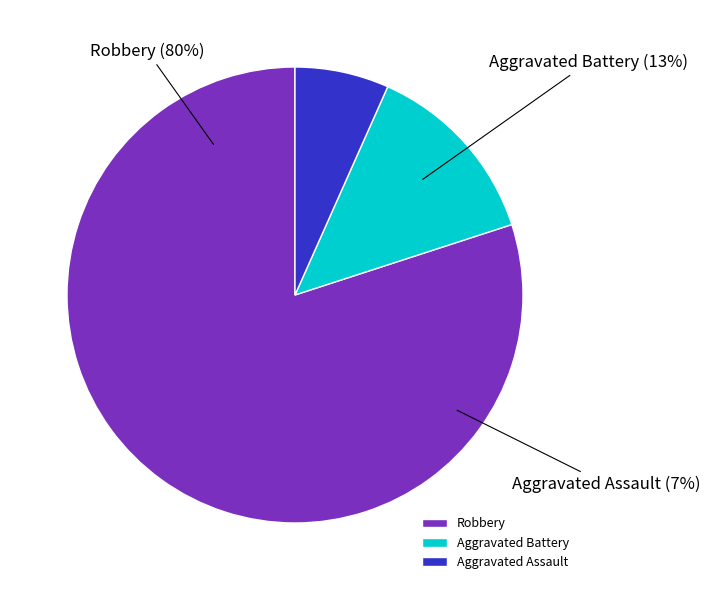

The Aggravated Battery slice represents 13% of the pie. True or false?

True